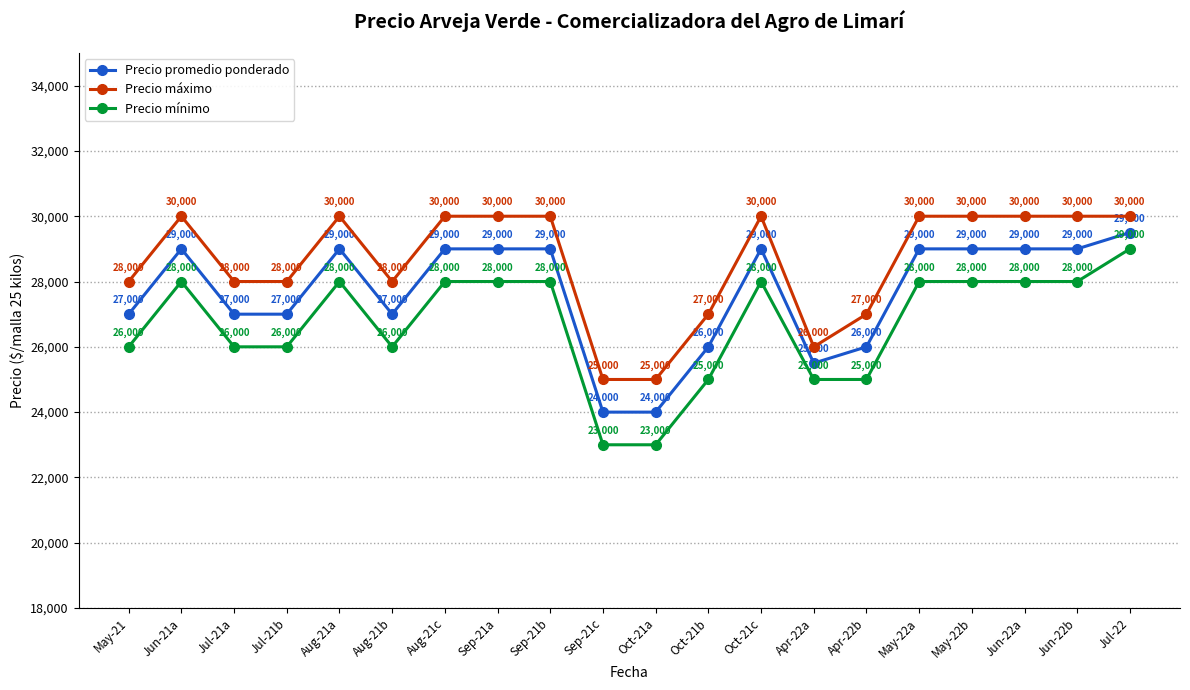

What is the value of the Precio promedio ponderado point at the 16th from the left?

29000